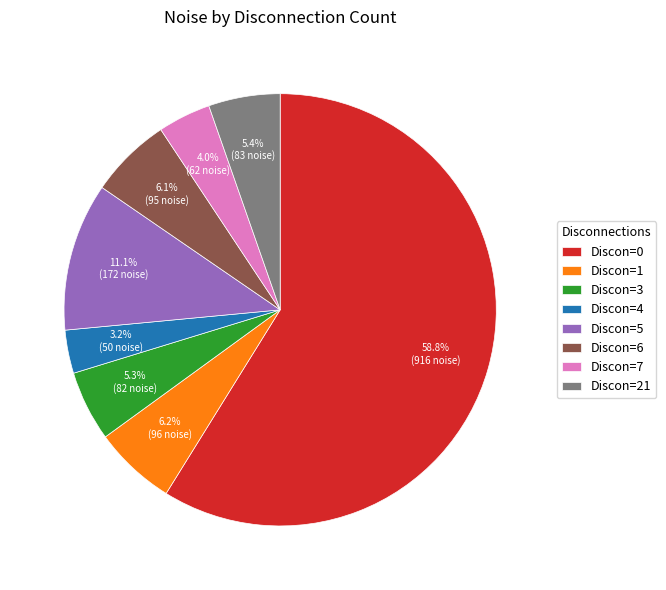

Which has a higher value, Discon=3 or Discon=1?

Discon=1